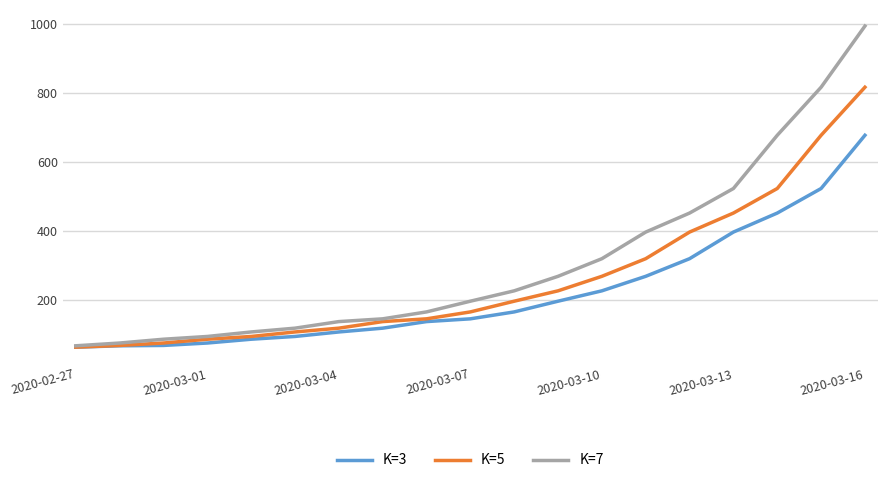

Which series has the largest range (max minus min)?

K=7